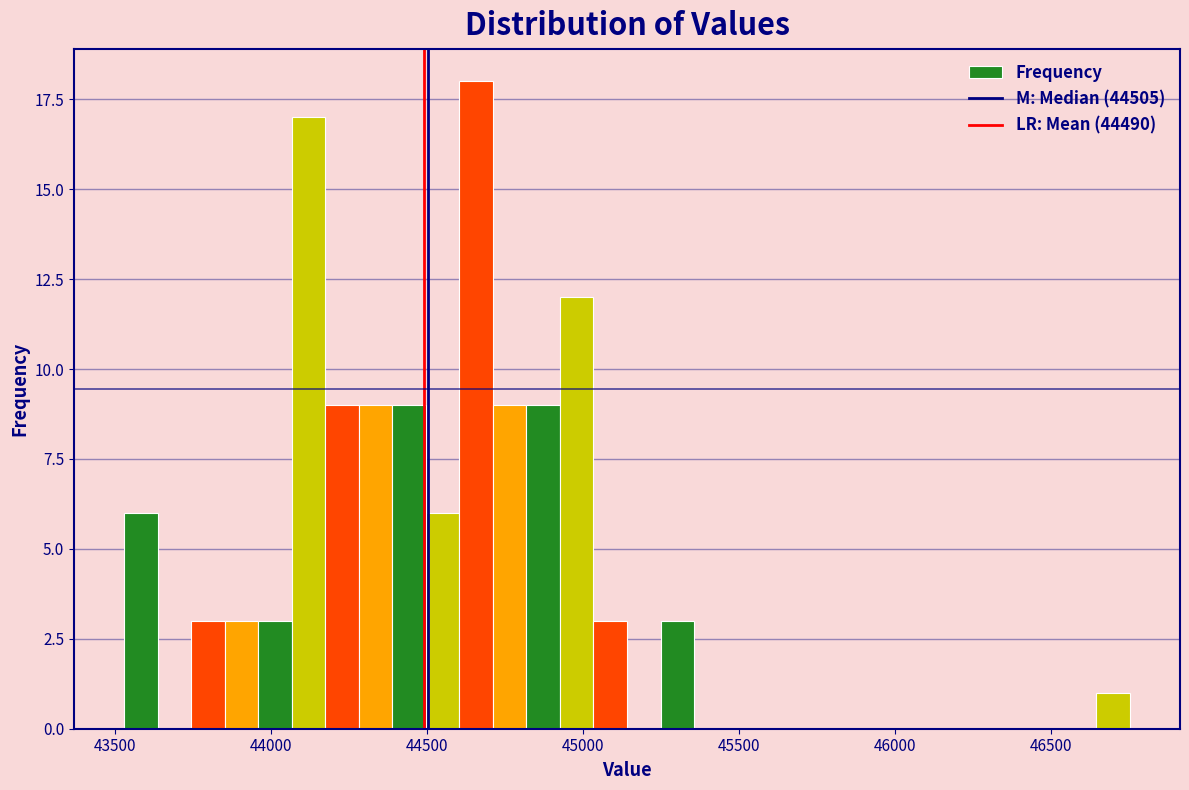

Read against the x-axis, roughly where is the centre of the tallest bar?

44650